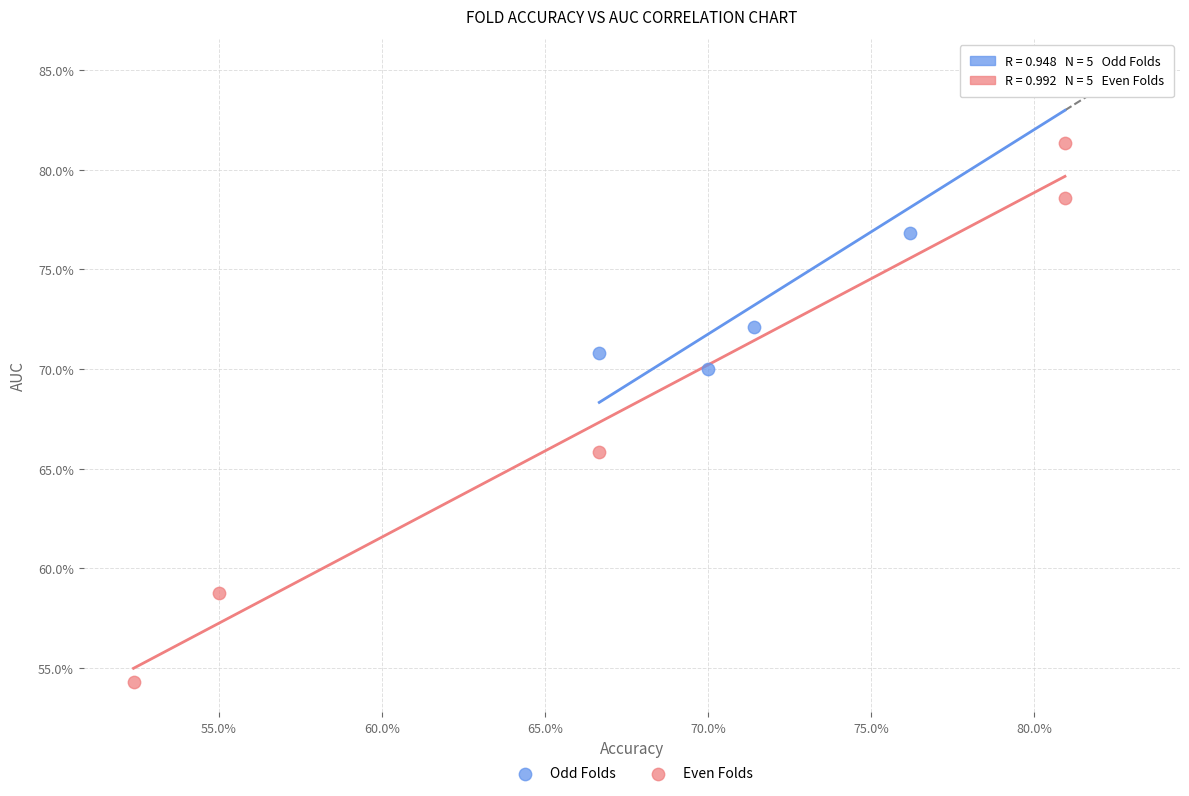

Which series has the widest spread of Y values?

Even Folds